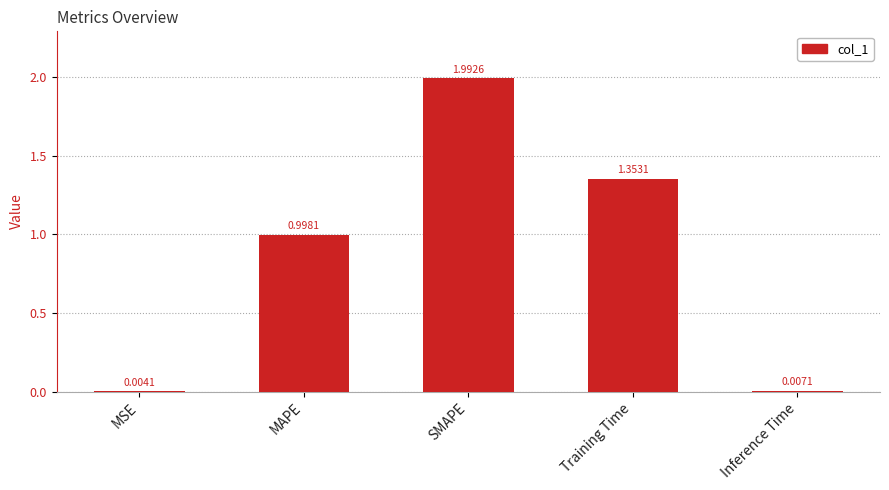

Is it true that the value at MAPE is 1.0?

True